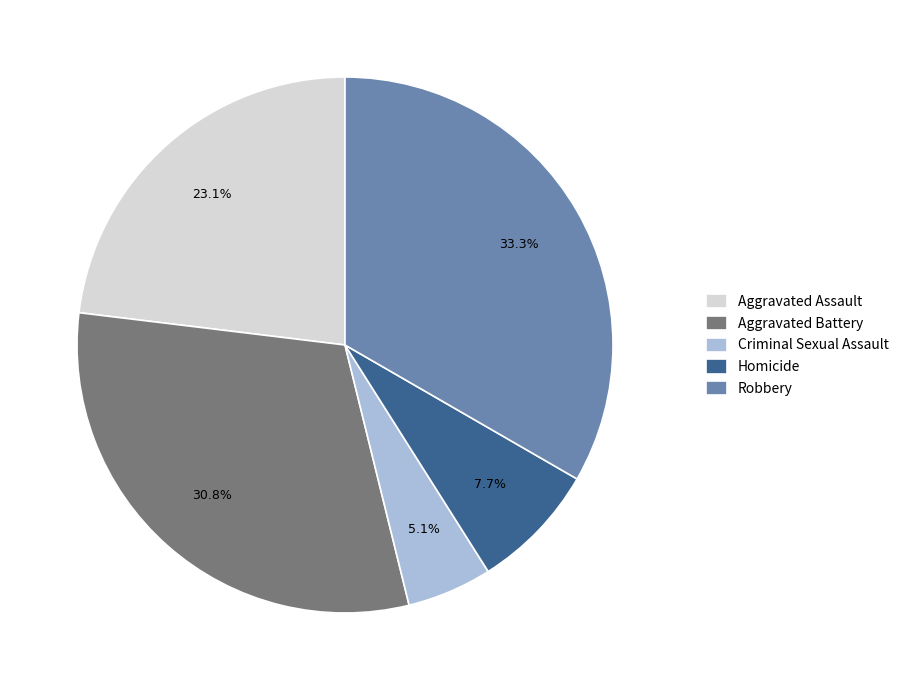

How many slices are in this pie chart?

5